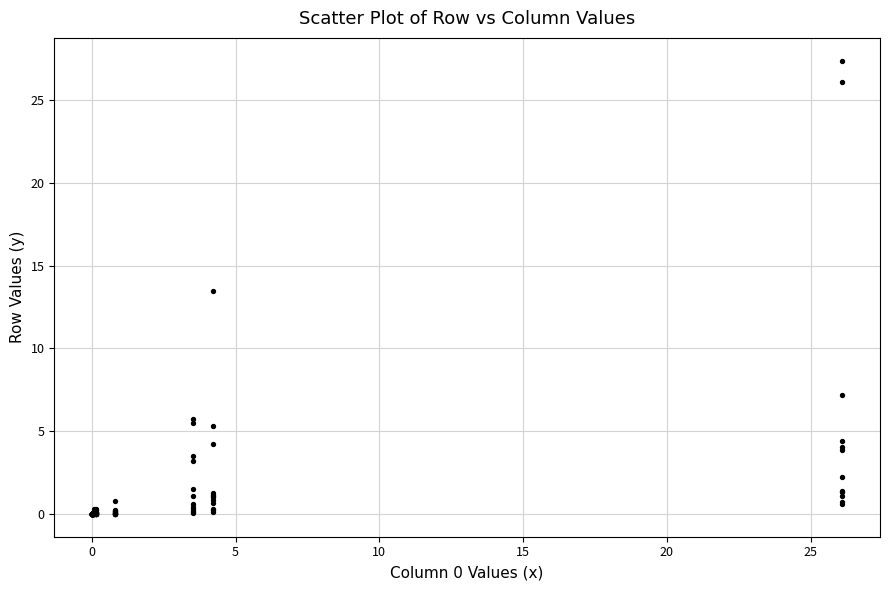

What Y value in the scatter plot is closest to 13?

13.5